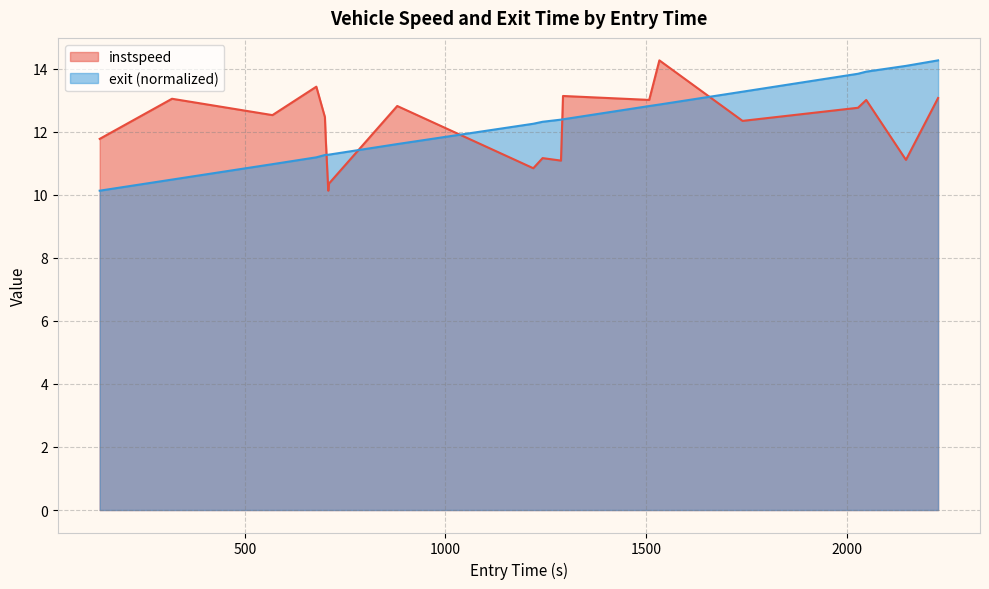

How many lines are shown in the chart?

2